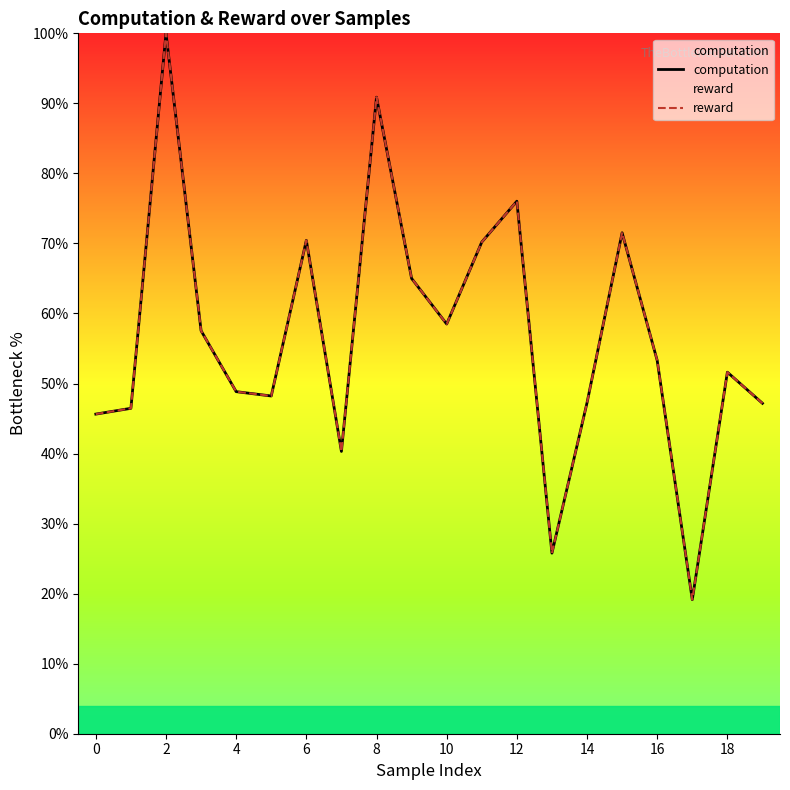

What are all the series names shown in the legend?

computation, reward